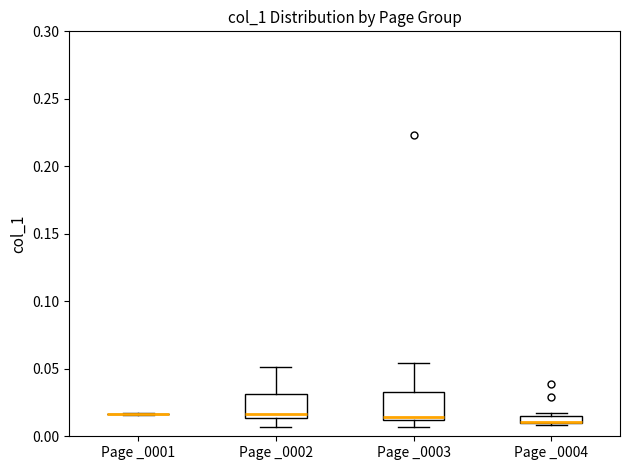

Where does the median line of the box for Page _0003 sit on the y-axis? The values are not printed on the chart, so give them approximately, as read against the axis.

0.015